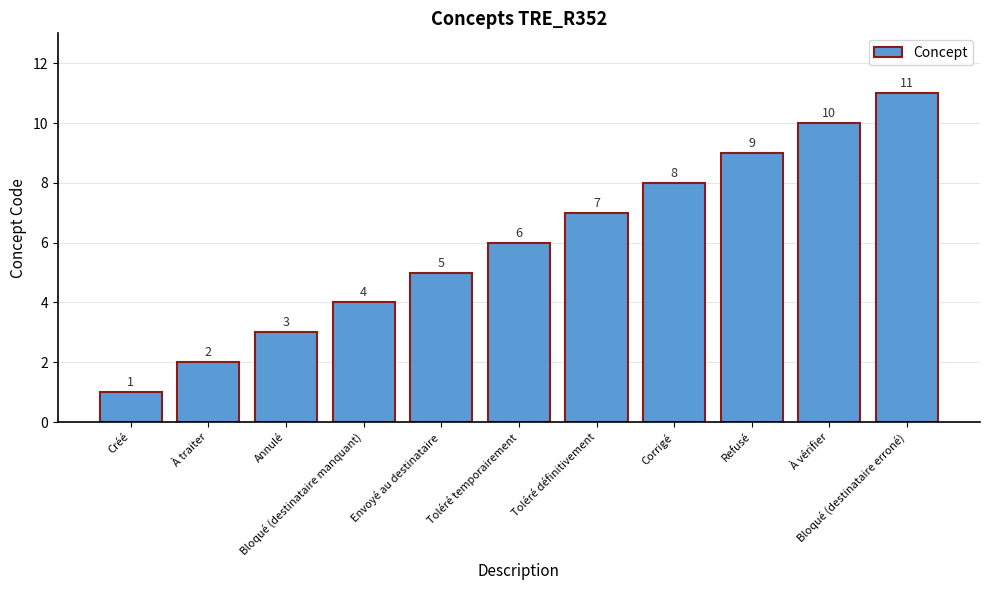

What position from the left is Bloqué (destinataire erroné)?

11